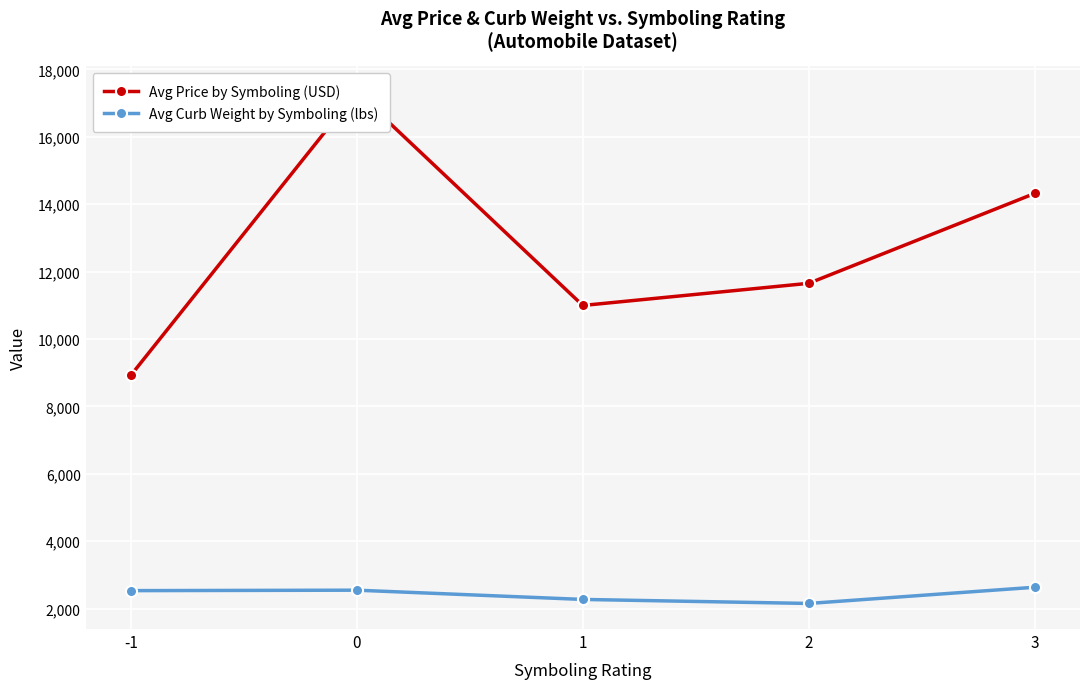

The Avg Price by Symboling (USD) series shows 5484.4 at 1. True or false?

False